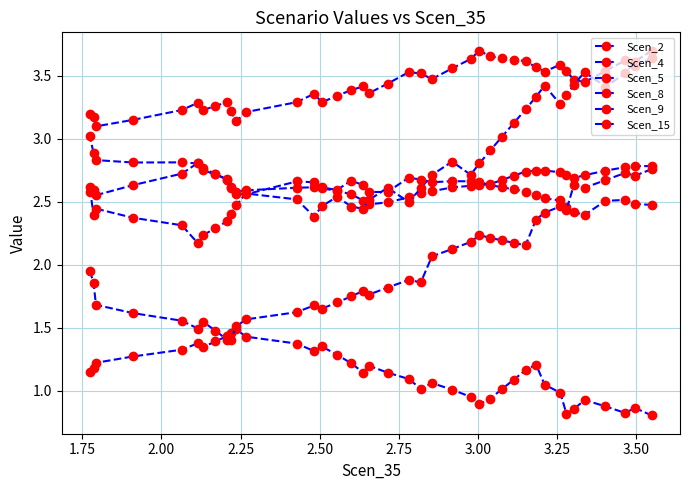

How many distinct data groups are displayed?

6